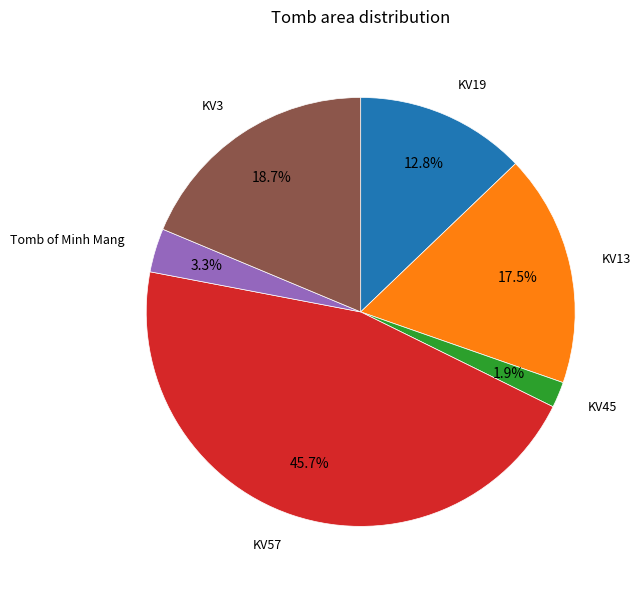

Is there a majority slice in this chart?

No